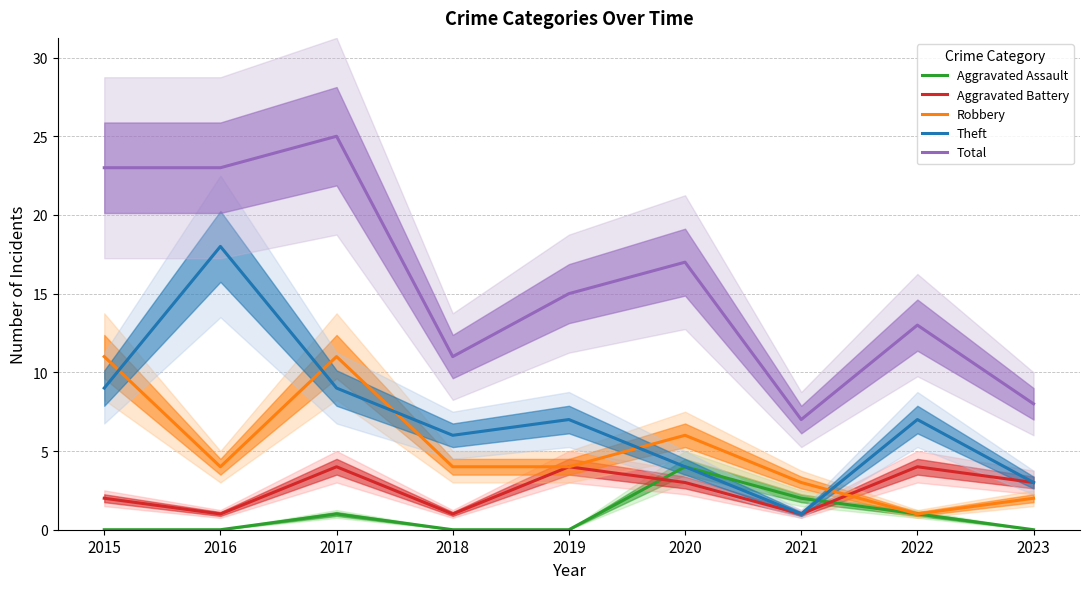

Between 2017 and 2018, which series saw the biggest shift?

Total